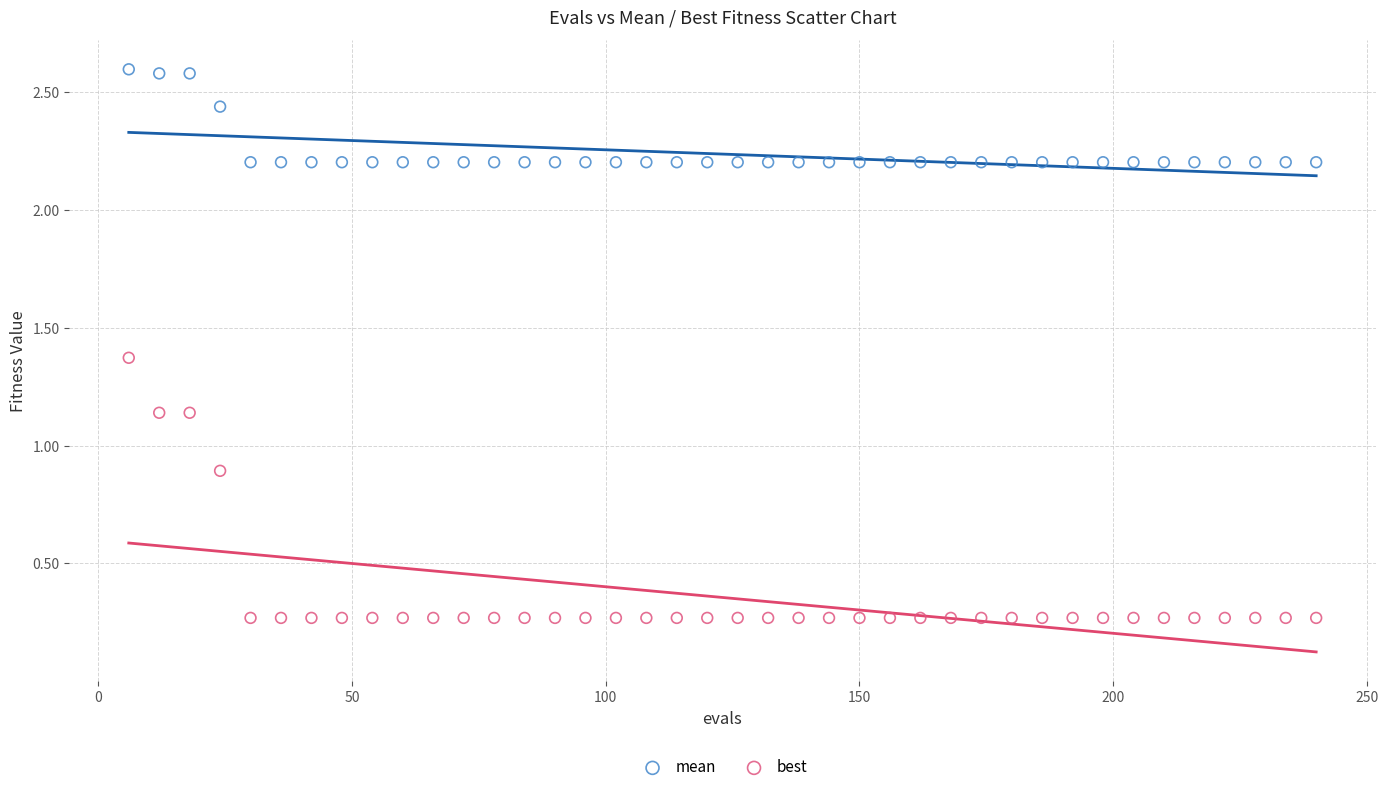

What is the X range (max minus min) for the scatter plot?

234.0